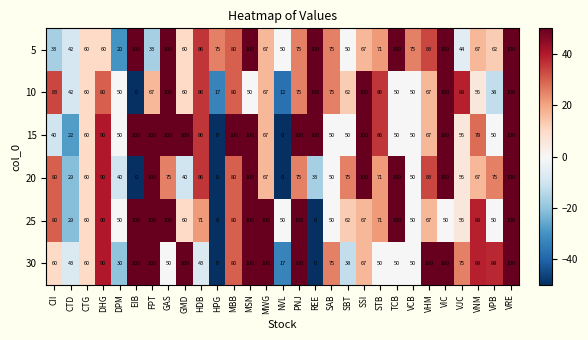

True or false: 5 has a value of 21 at REE.

False